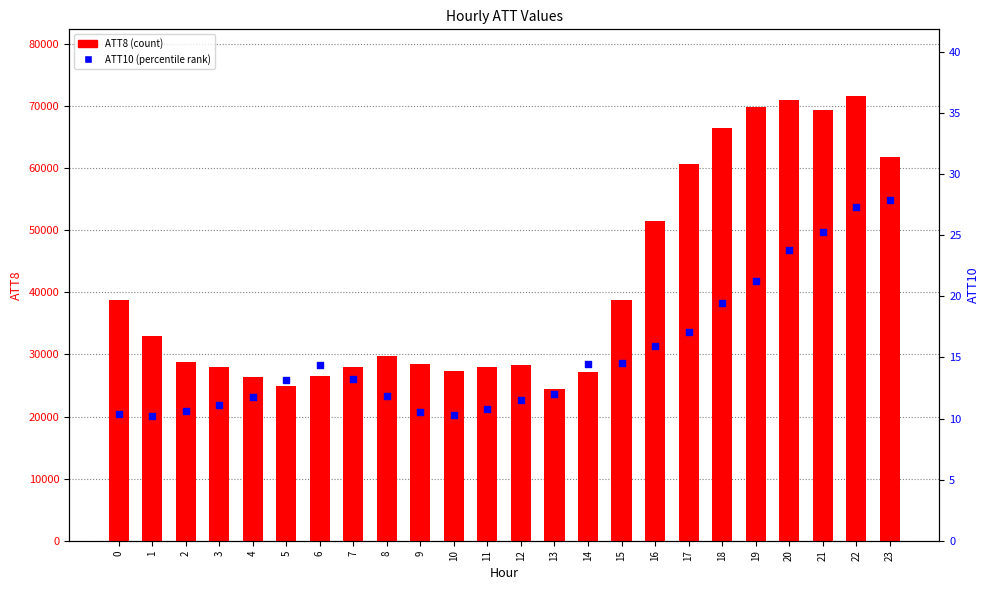

Which series has the largest total across all categories?

ATT8